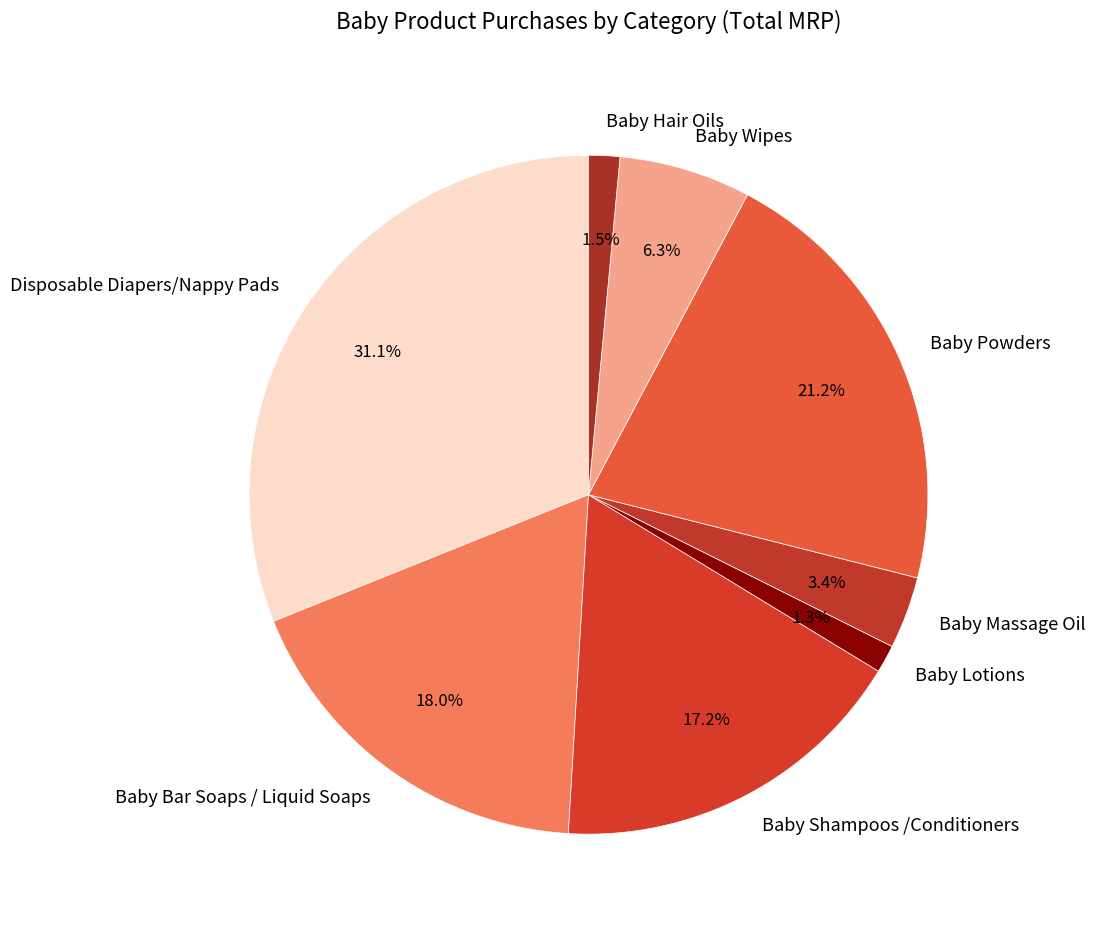

Which has a higher value, Baby Bar Soaps / Liquid Soaps or Baby Powders?

Baby Powders